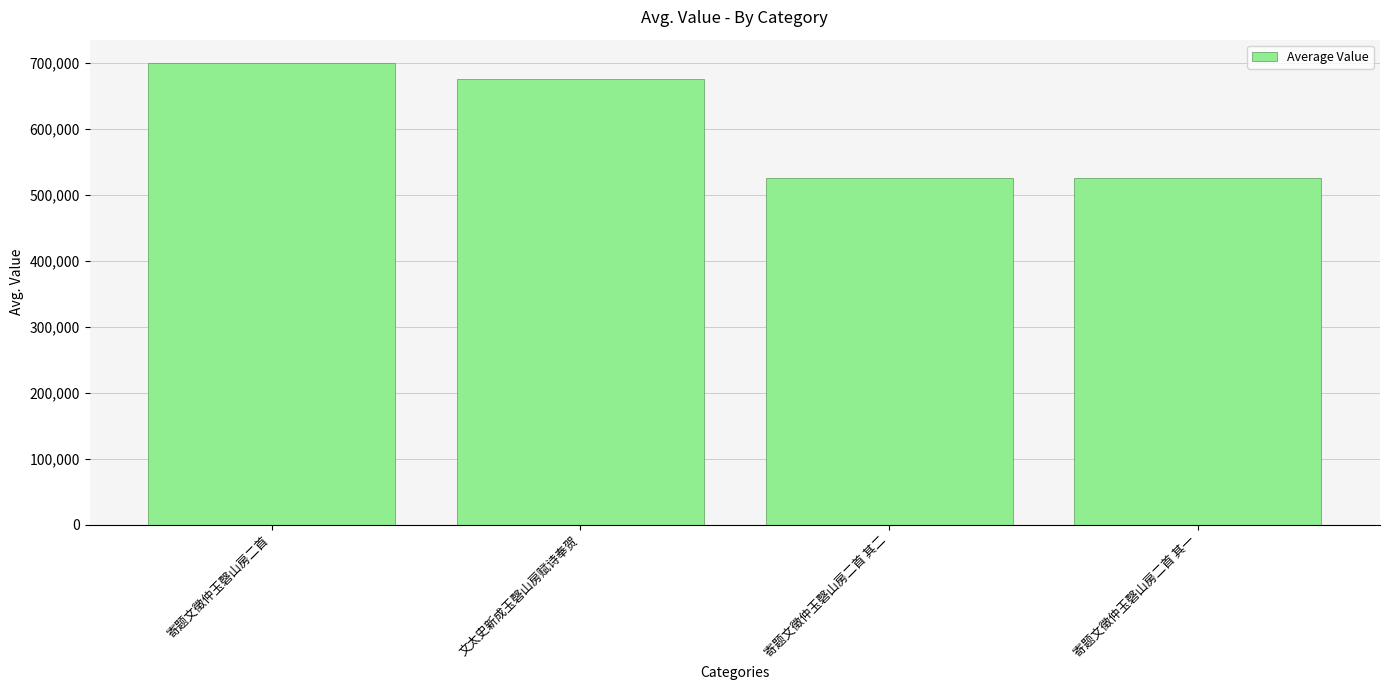

What is the value of the 2nd bar from the left?

676258